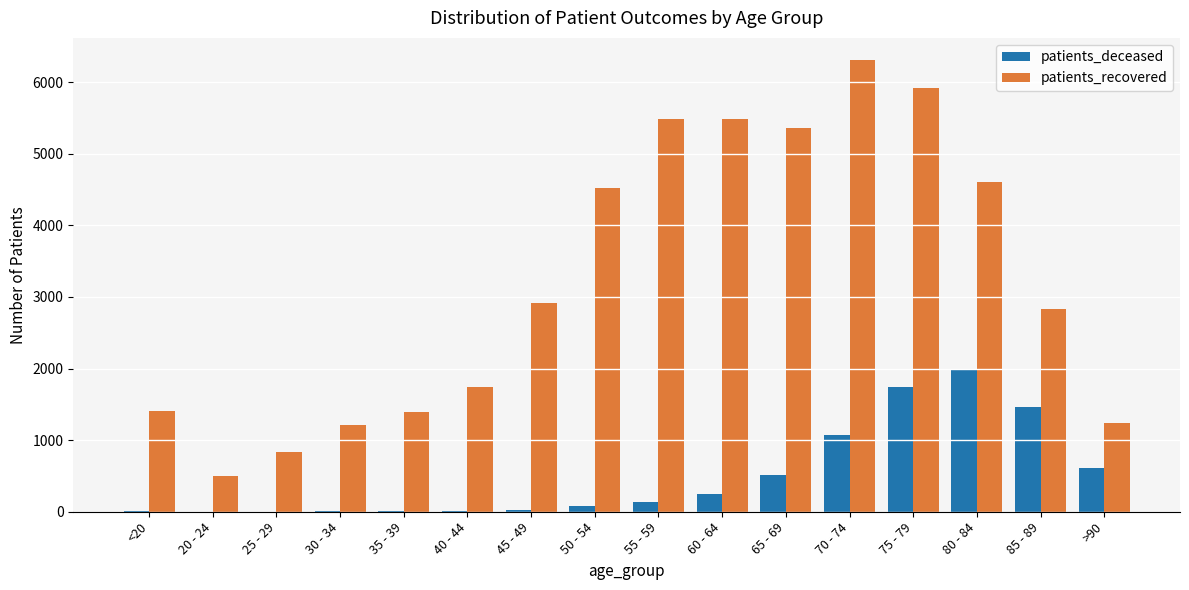

The value of patients_recovered at 80 - 84 is 8252. True or false?

False